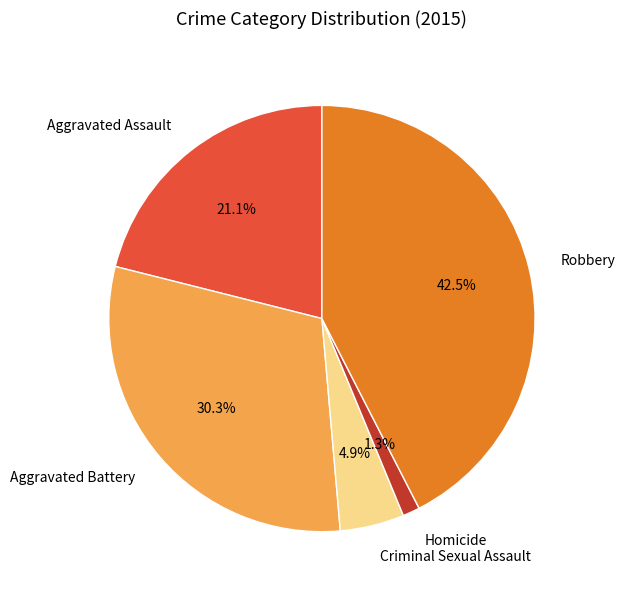

The Homicide slice represents 7% of the pie. True or false?

False